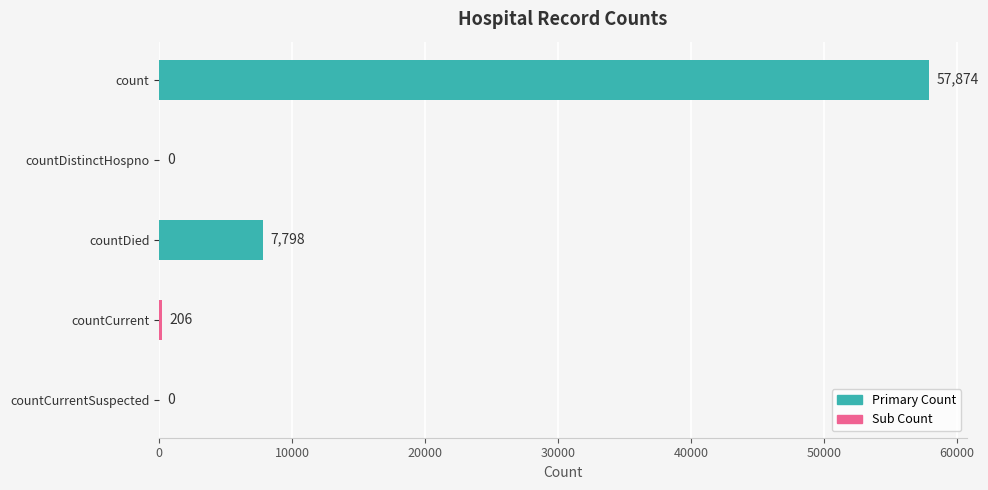

Are the bars grouped side by side (vs. stacked)?

No